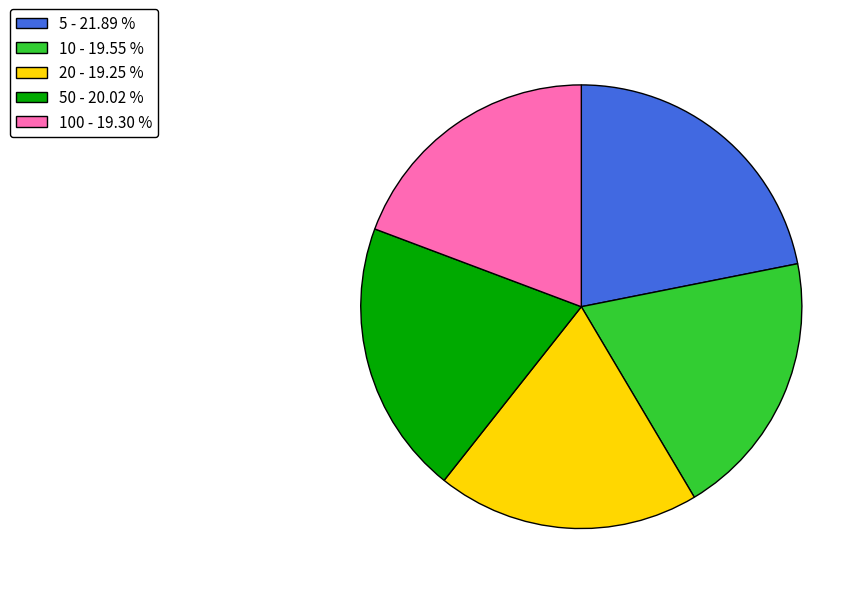

Is there any slice that represents more than half of the pie?

No